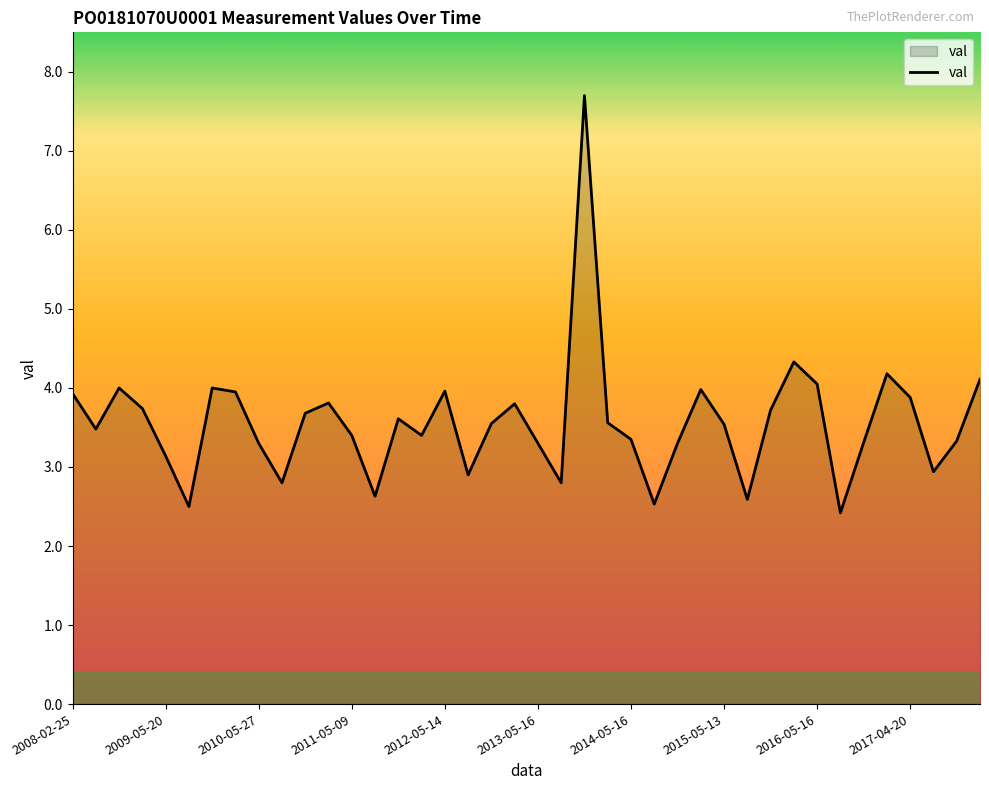

How many values exceed 3?

31